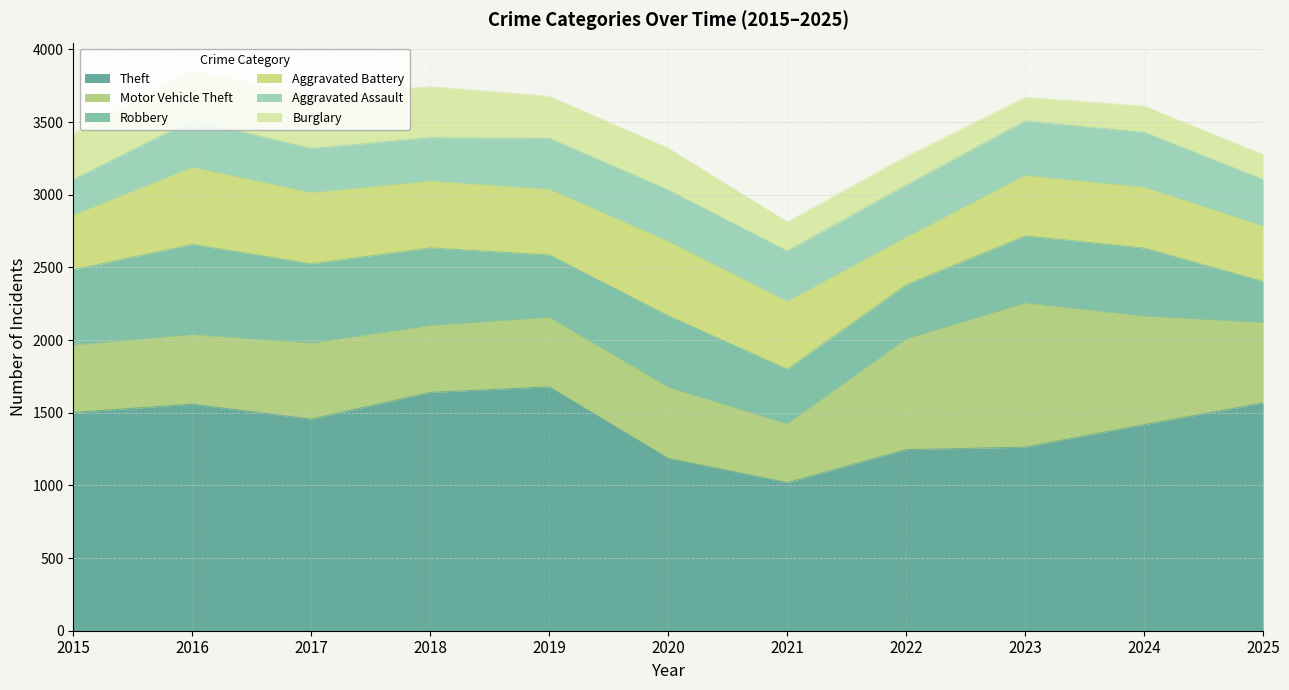

Between 2018 and 2019, which series saw the biggest shift?

Robbery